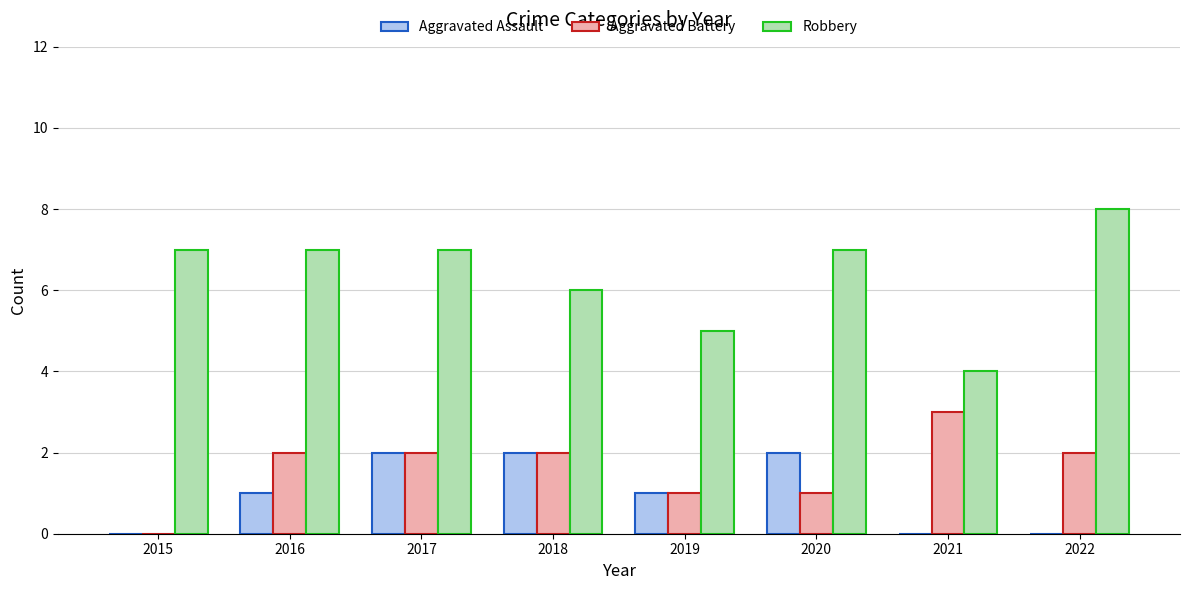

At which category is the sum across all series the highest?

2017